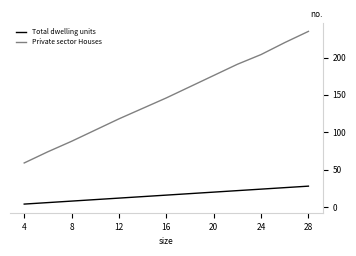

What is the difference between the maximum and minimum values in the Total dwelling units series?

24